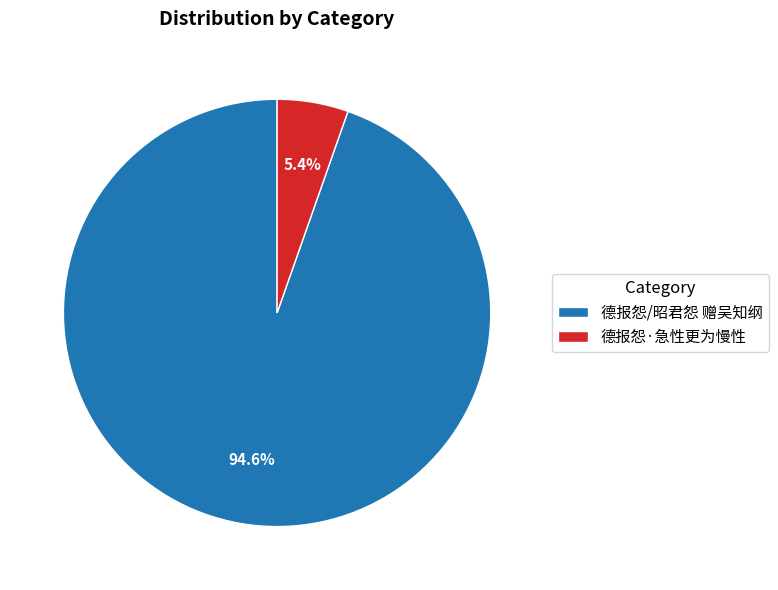

What portion of the pie excludes 德报怨/昭君怨 赠吴知纲?

5.4%